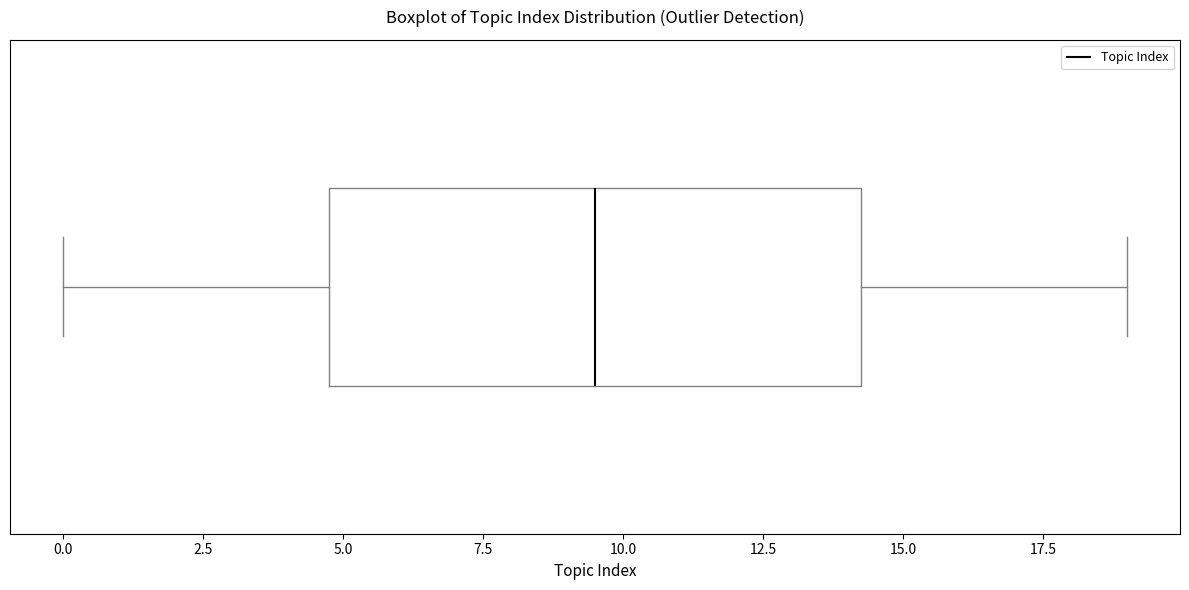

Transcribe this box plot: give where the median line is, the range the box spans, and where the two whiskers end, as read against the x-axis. The values are not printed on the chart, so give them approximately, as read against the axis.

median 9.5, box 5.0 to 14.5, whiskers 0.0 to 19.0